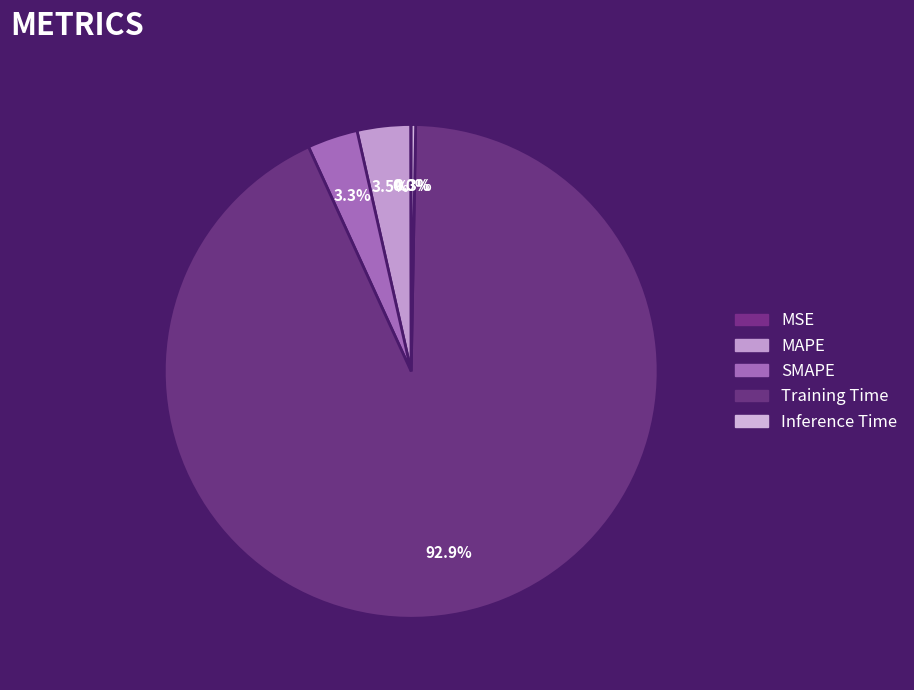

The Inference Time slice represents 0% of the pie. True or false?

True